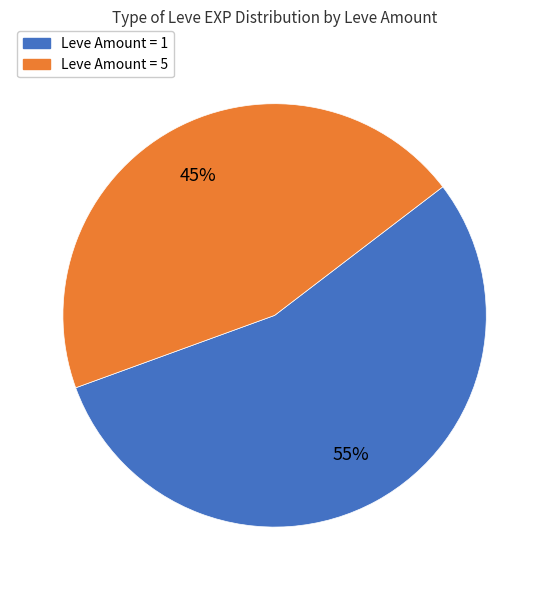

To the nearest percent, what is the average slice percentage?

50%